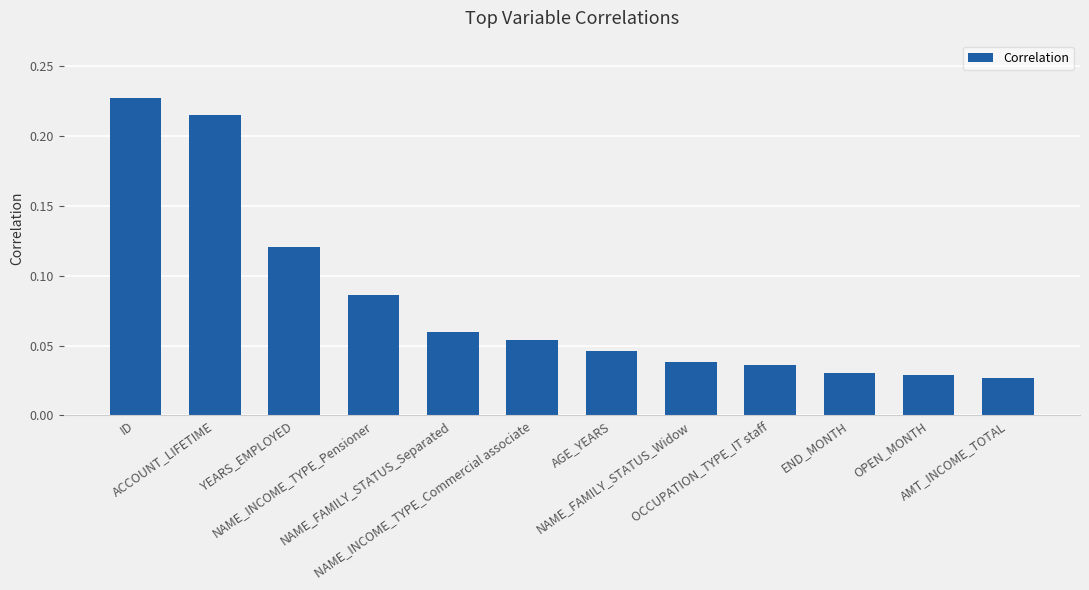

Which category has the lowest value across all series?

AMT_INCOME_TOTAL